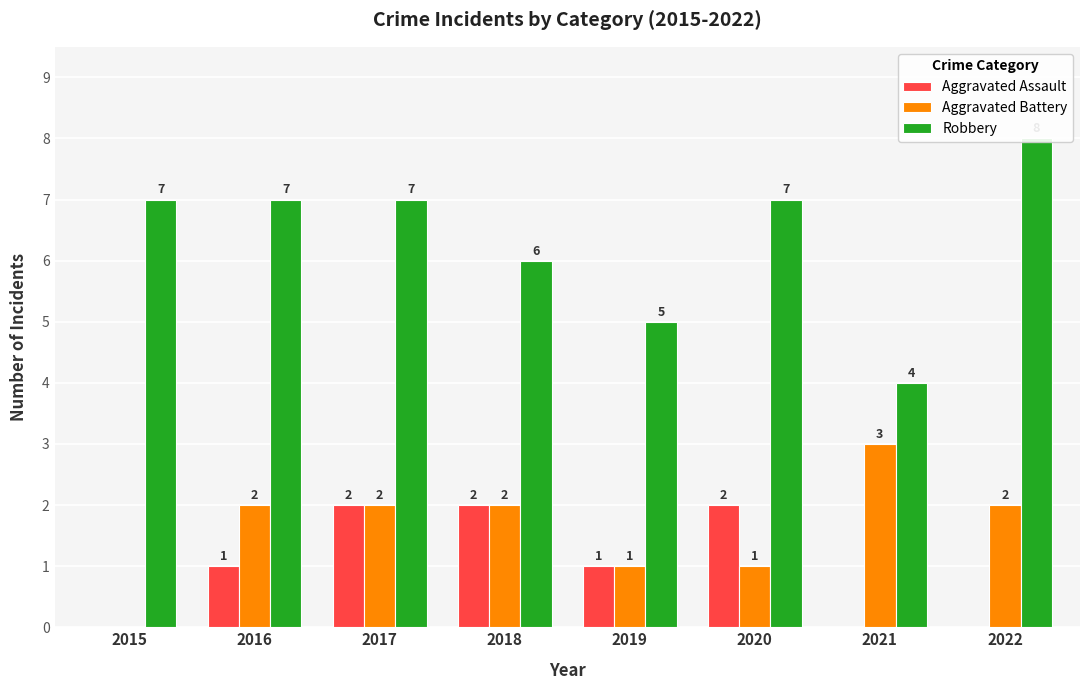

Reading right to left, extract all data points from this chart.

Aggravated Assault: 2022=0	2021=0	2020=2	2019=1	2018=2	2017=2	2016=1	2015=0
Aggravated Battery: 2022=2	2021=3	2020=1	2019=1	2018=2	2017=2	2016=2	2015=0
Robbery: 2022=8	2021=4	2020=7	2019=5	2018=6	2017=7	2016=7	2015=7